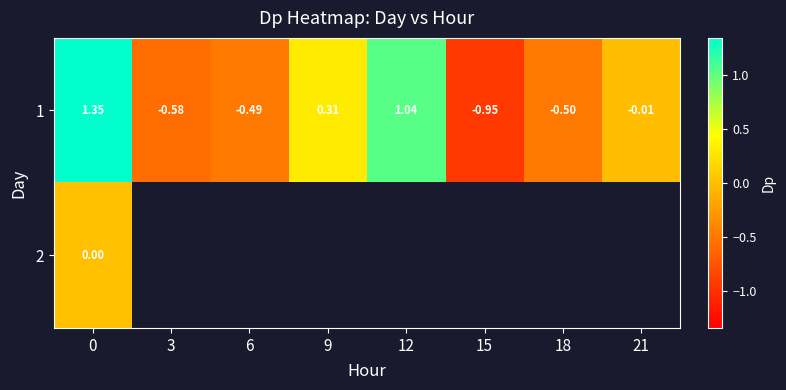

Is the value of 2 at 0 greater than the value of 1 at 12?

No